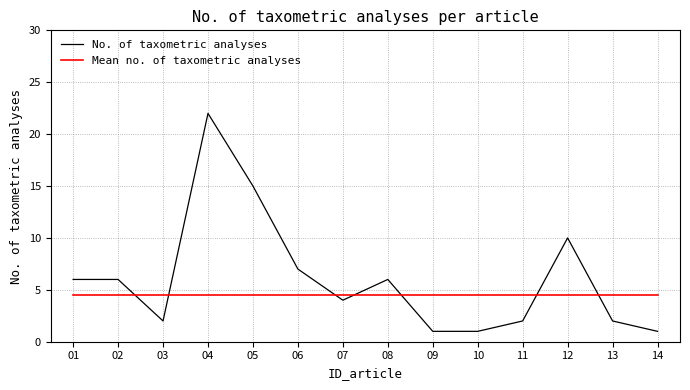

What are all the series names shown in the legend?

No. of taxometric analyses, Mean no. of taxometric analyses